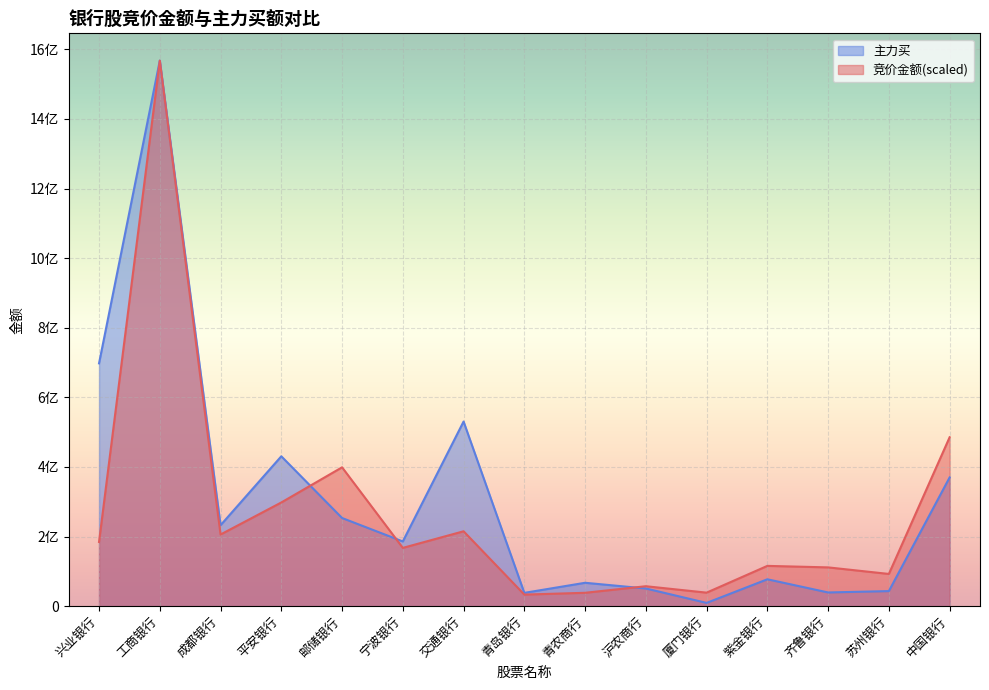

At which label does 主力买 reach its peak?

工商银行